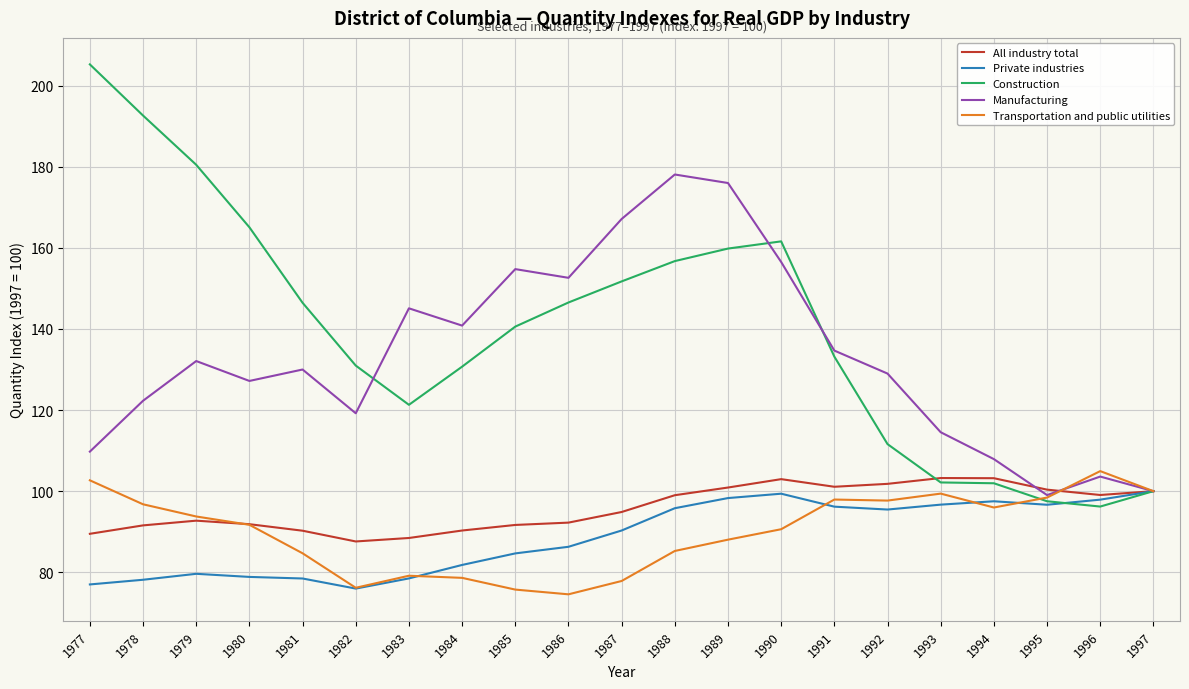

What is the difference between the highest and lowest values at 1994?

11.9